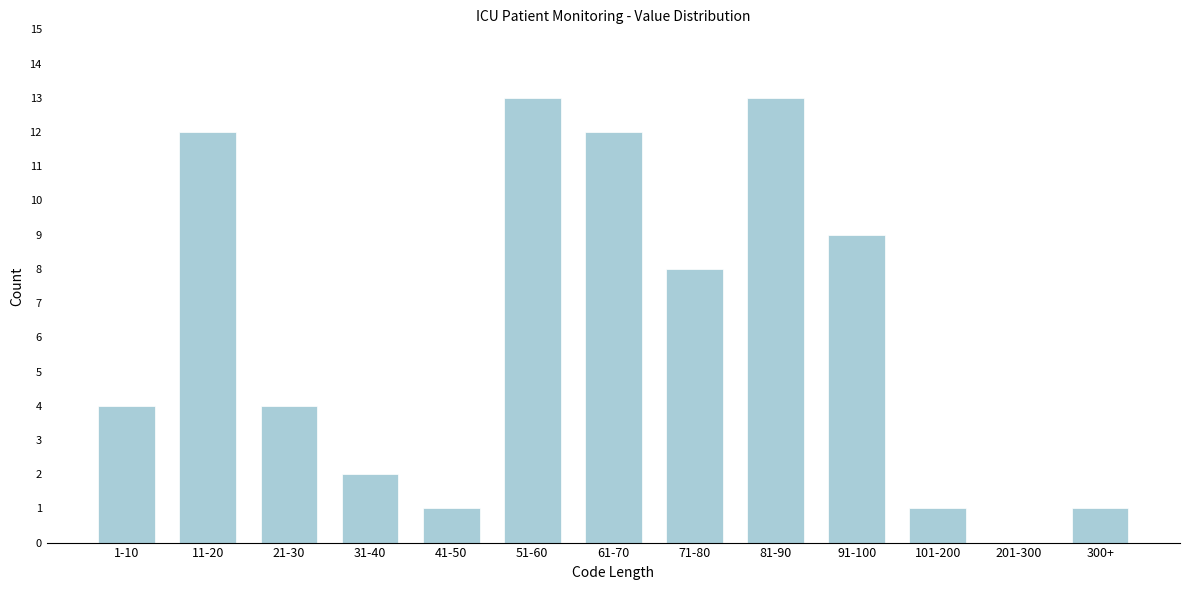

Reading right to left, extract all data points from this chart.

300+=1	201-300=0	101-200=1	91-100=9	81-90=13	71-80=8	61-70=12	51-60=13	41-50=1	31-40=2	21-30=4	11-20=12	1-10=4